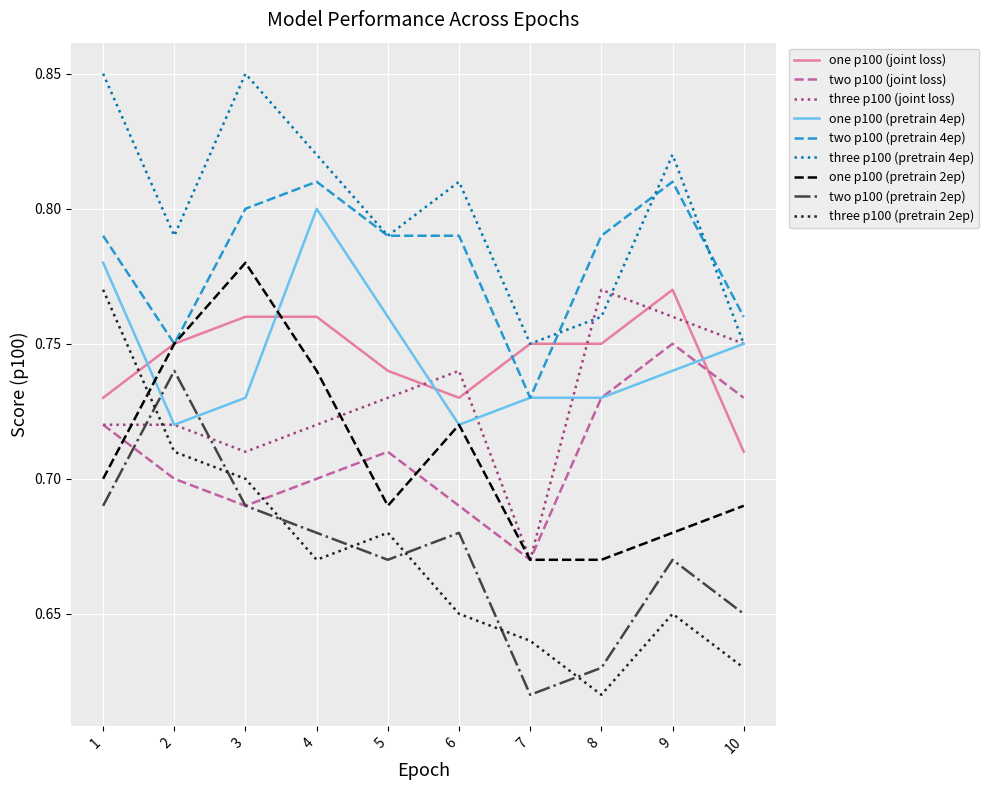

True or false: one p100 (joint loss) has a value of 1.0 at 10.

False